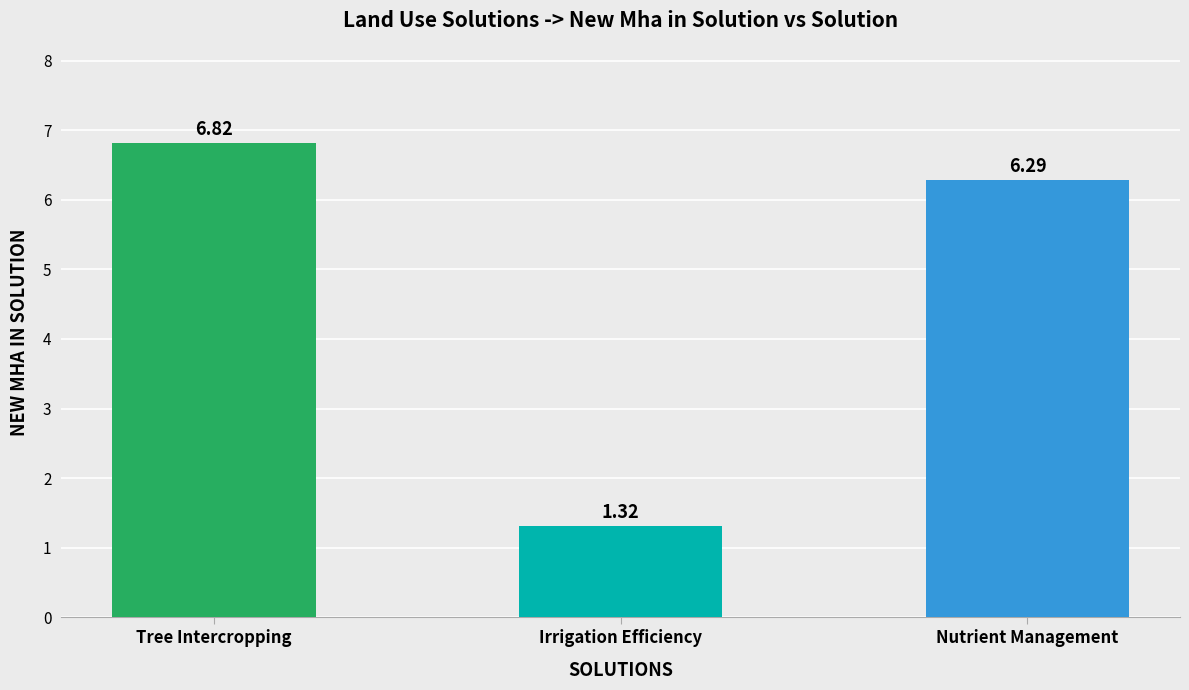

What is the difference between the maximum and minimum values?

5.5